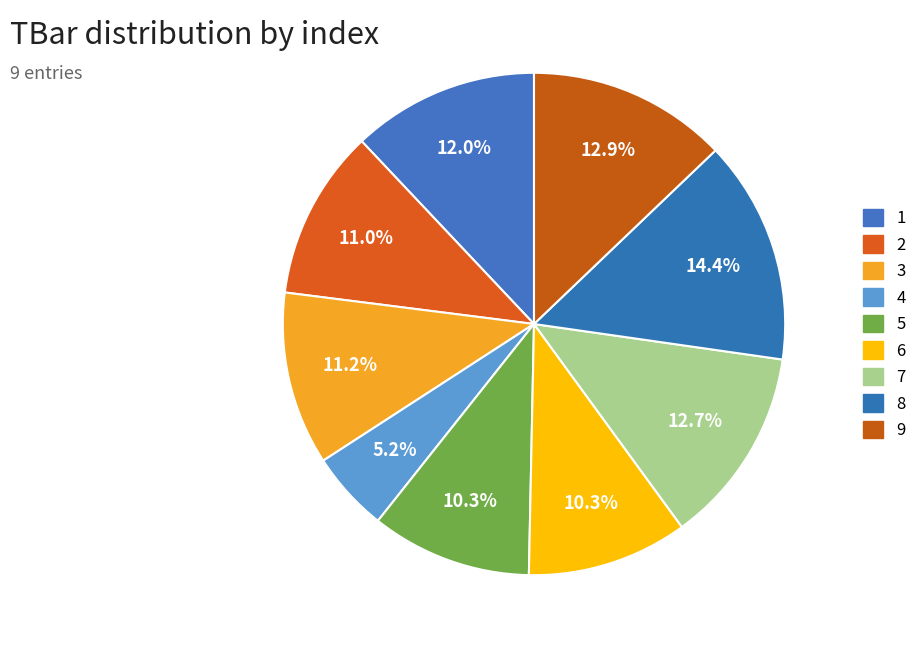

What percentage do 3 and 2 together represent?

22.1%